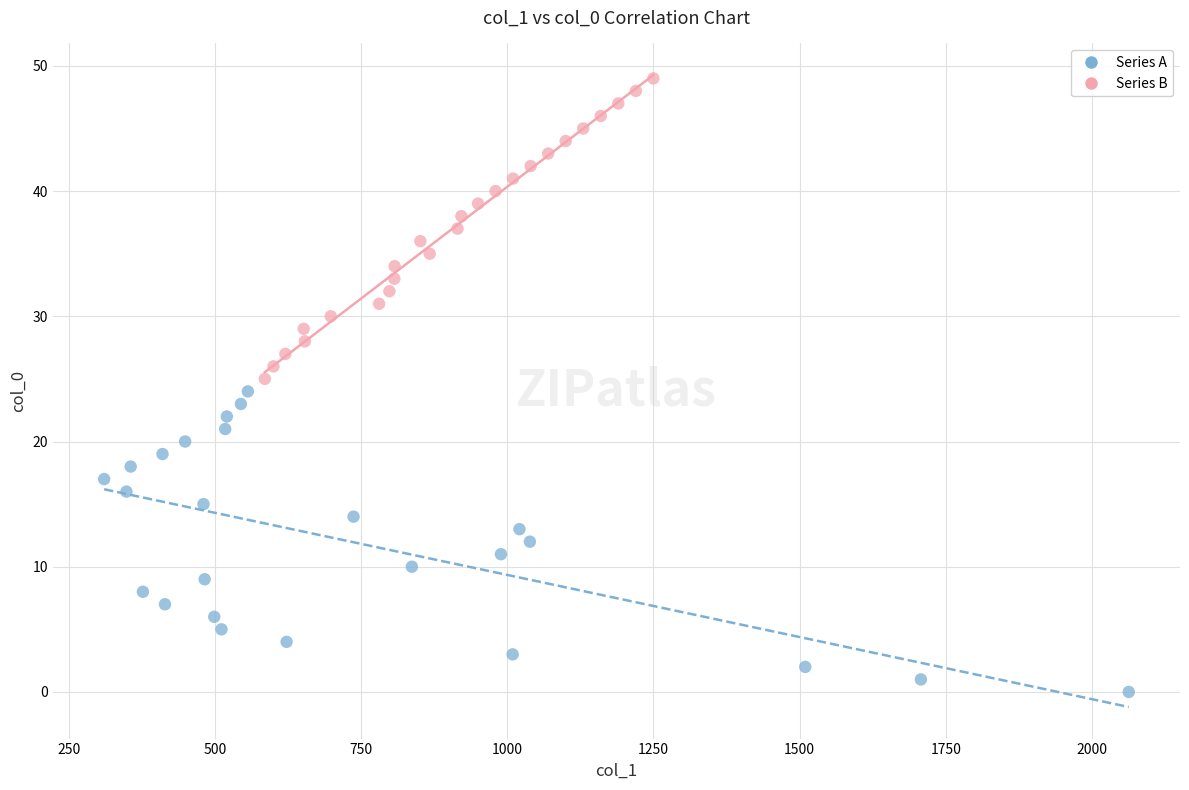

Which series reaches the minimum Y coordinate?

Series A